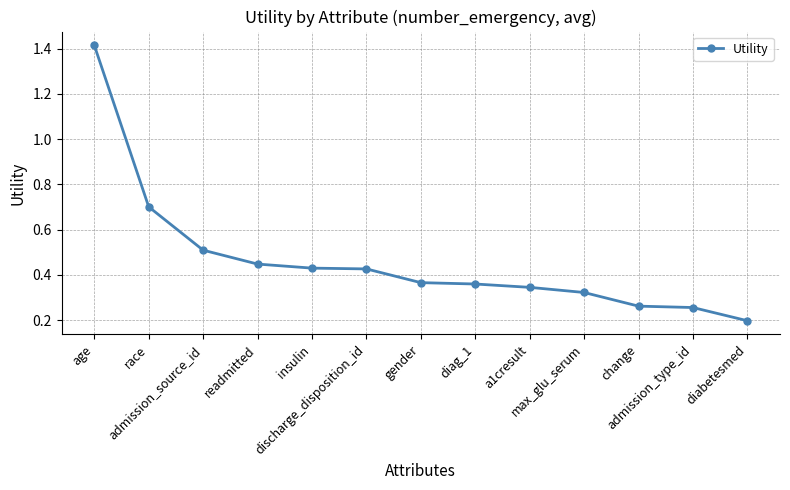

What is the minimum value shown in the chart?

0.2